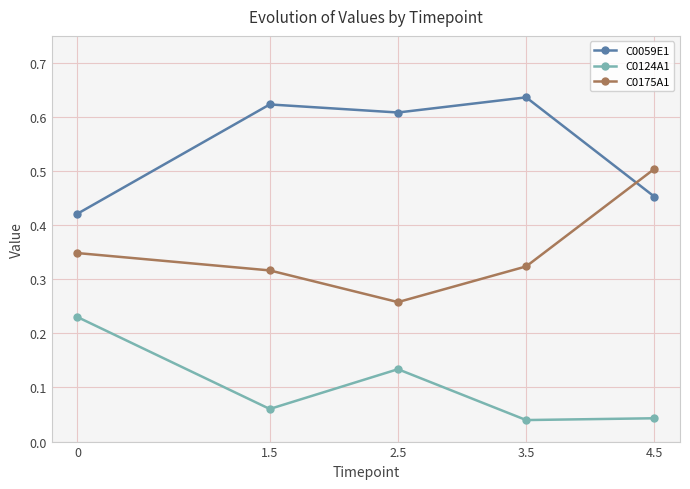

Which series has the largest total across all categories?

C0059E1